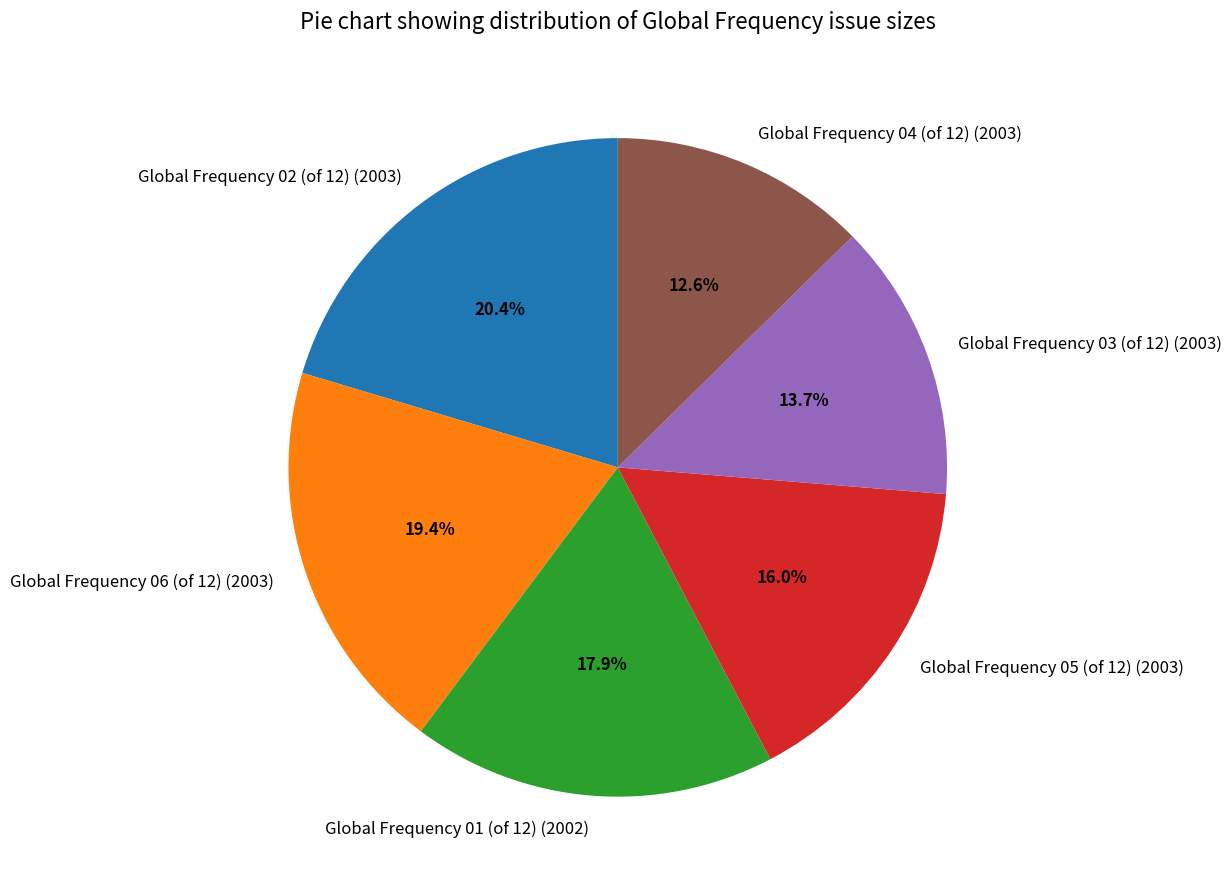

Which category has the biggest portion of the pie?

Global Frequency 02 (of 12) (2003)